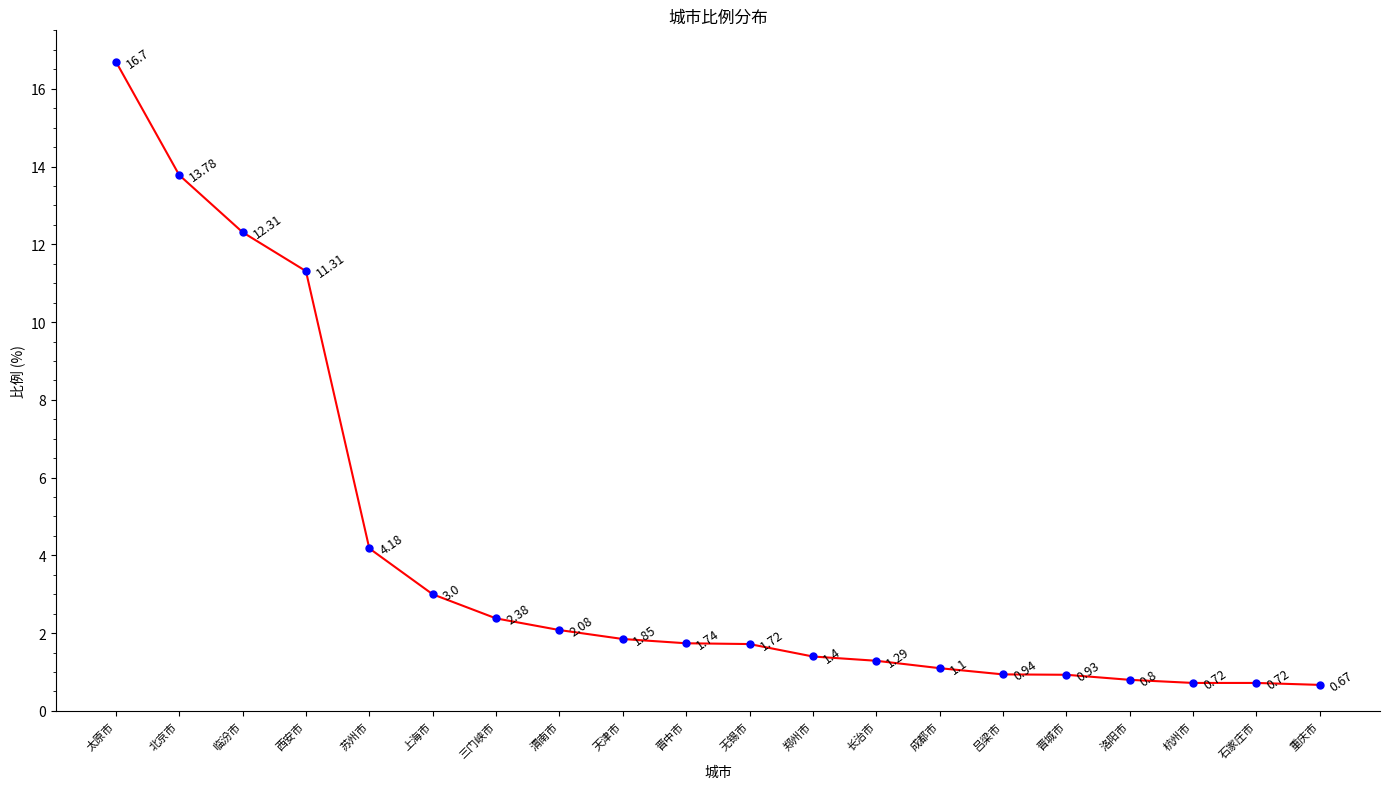

Between 天津市 and 渭南市, which is larger?

渭南市